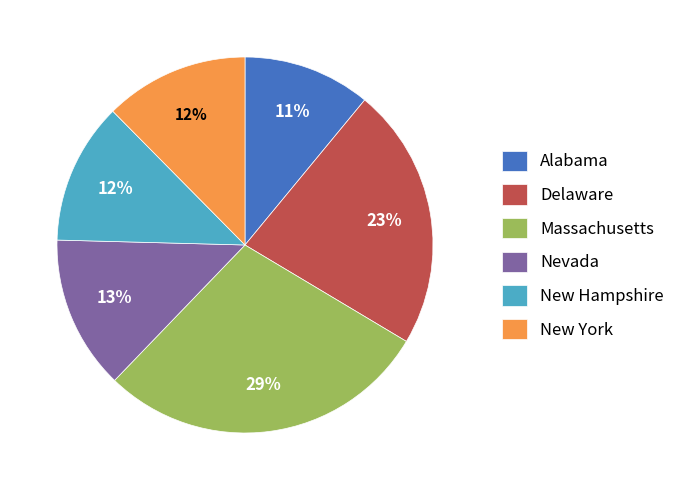

Combined, do Nevada and Alabama account for over 50%?

No